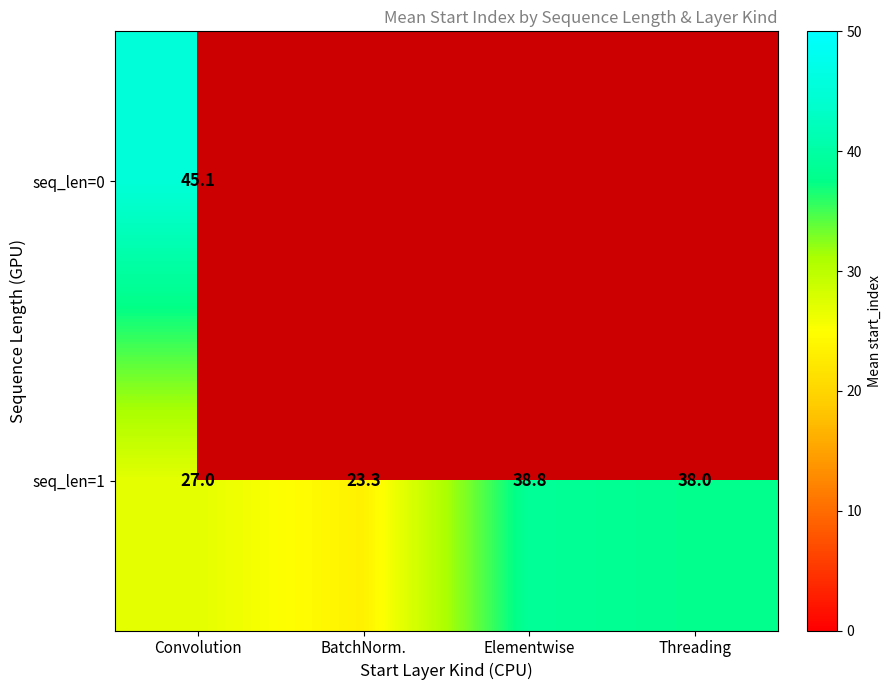

What is the highest value of the seq_len=1 series?

38.8